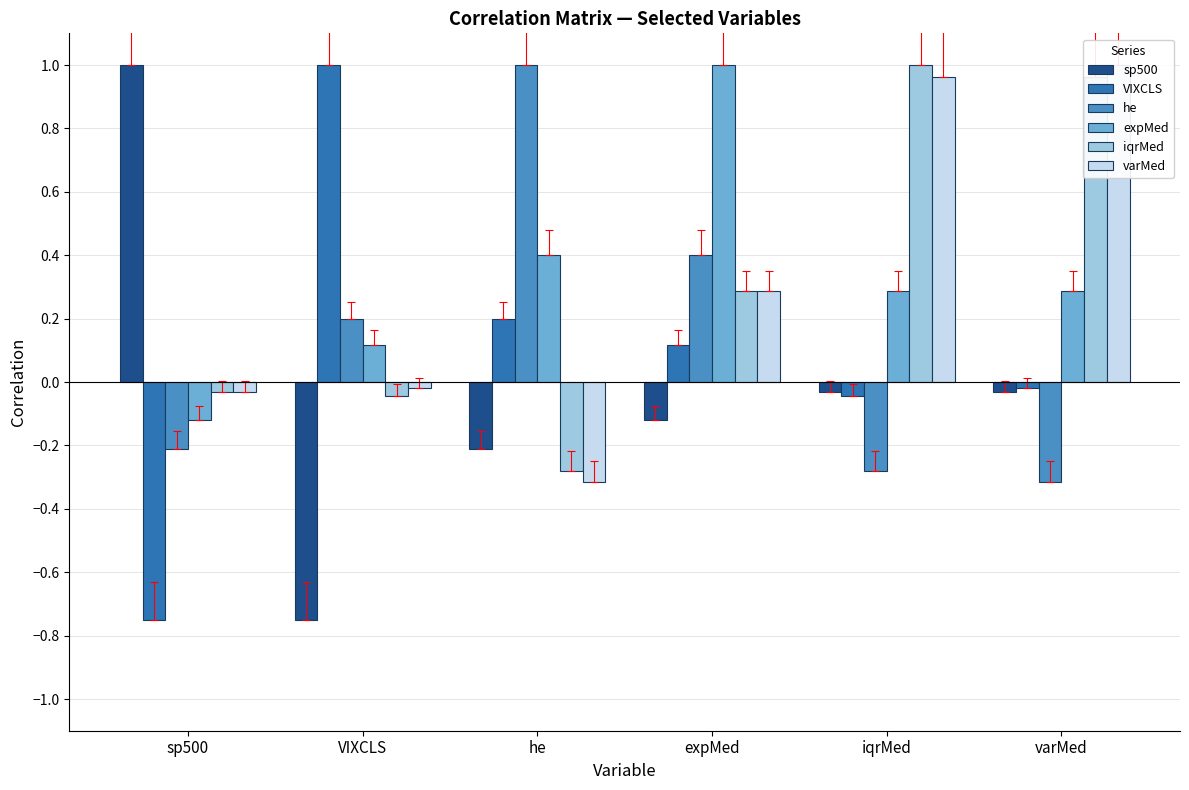

Does the chart contain stacked bars?

No